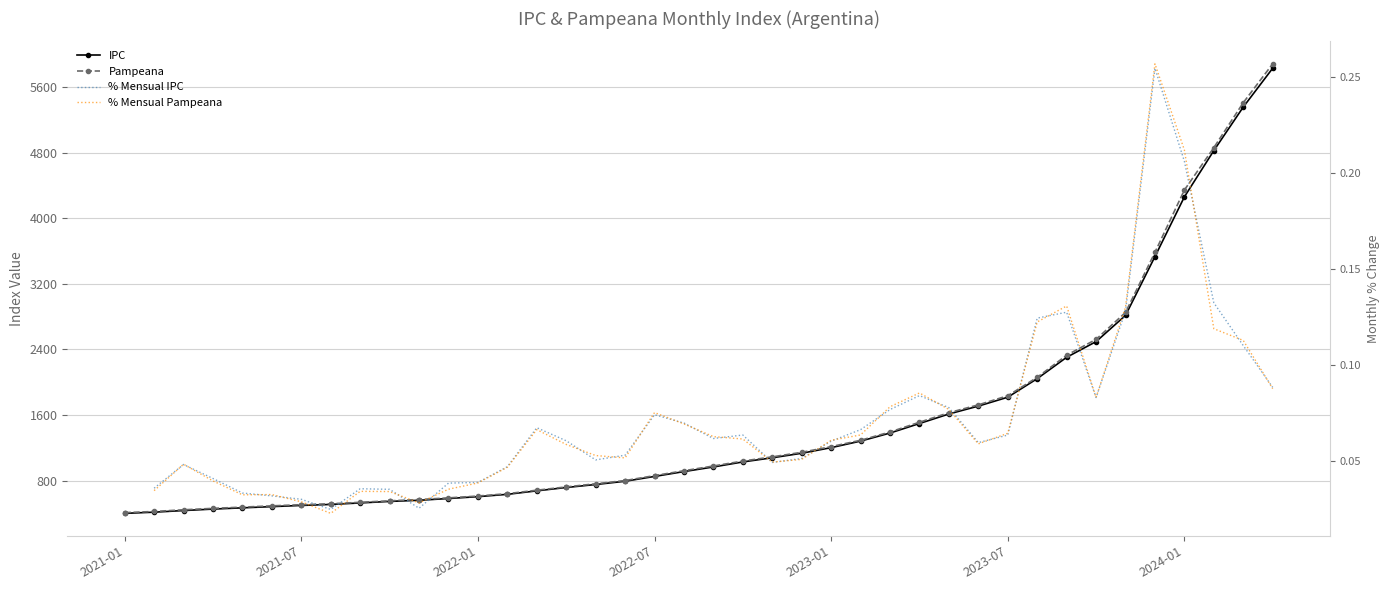

Is the value of IPC at 15 greater than the value of % Mensual Pampeana at 24?

Yes